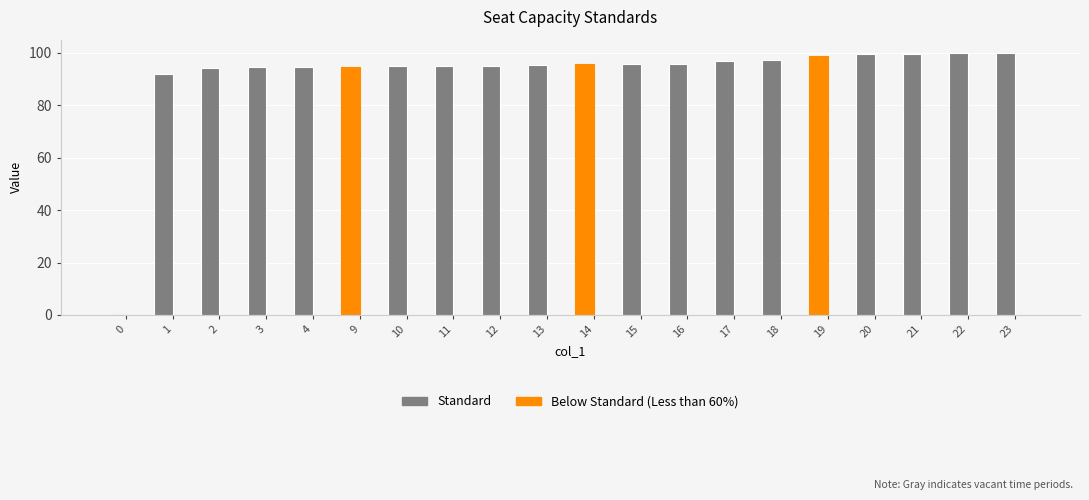

What is the change in value from 2 to 21?

+5.4